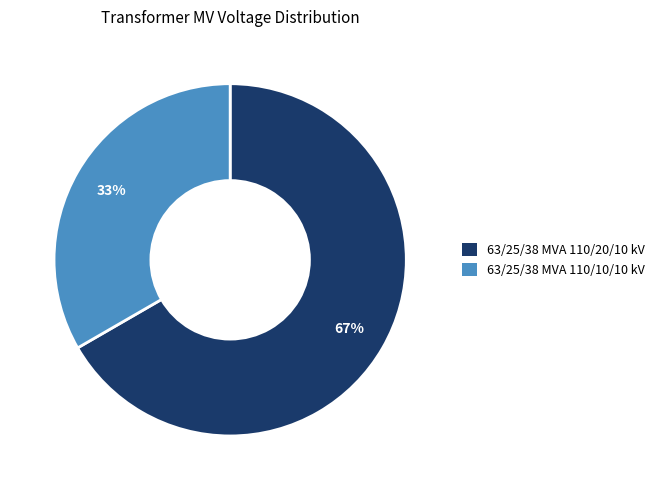

Which slice is the smallest?

63/25/38 MVA 110/10/10 kV